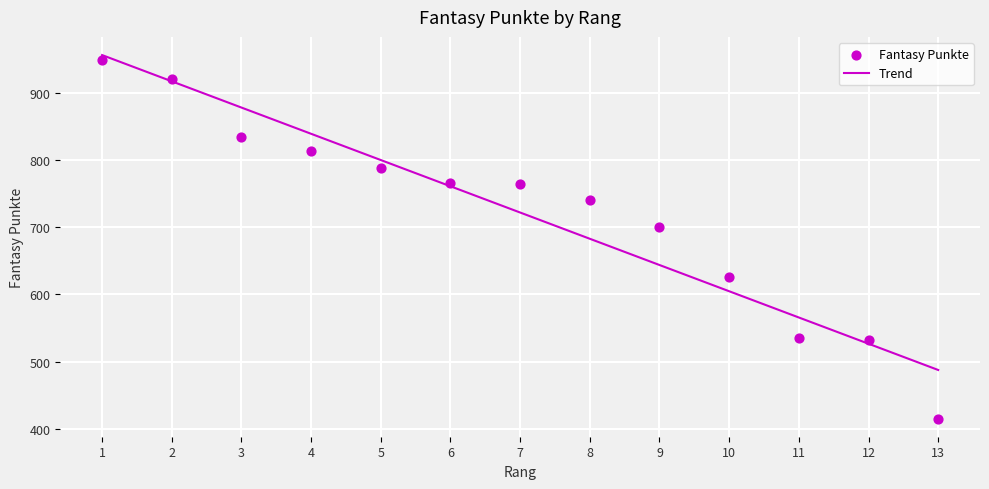

What Y value in the scatter plot is closest to 682?

700